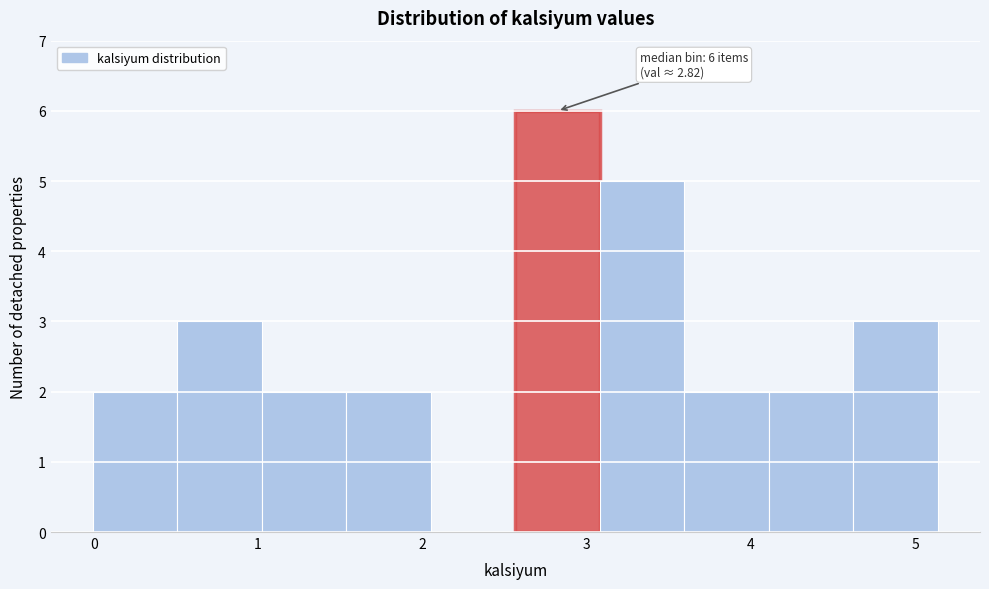

Over which range of the x-axis is the bar tallest?

2.6 to 3.1